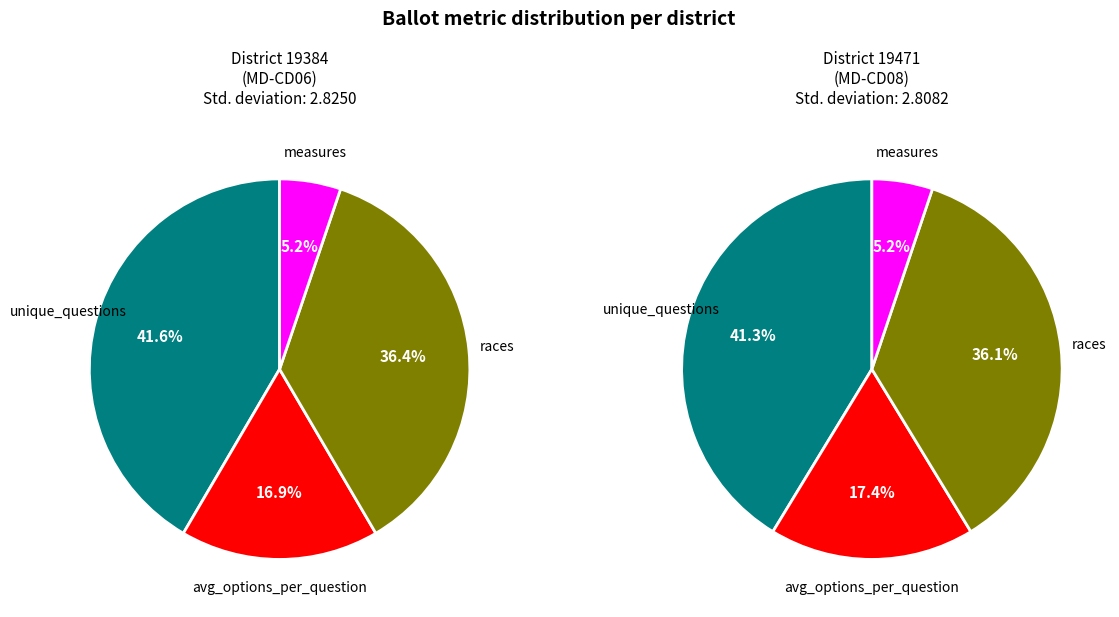

What is the difference between the highest and lowest values at 3?

0.8